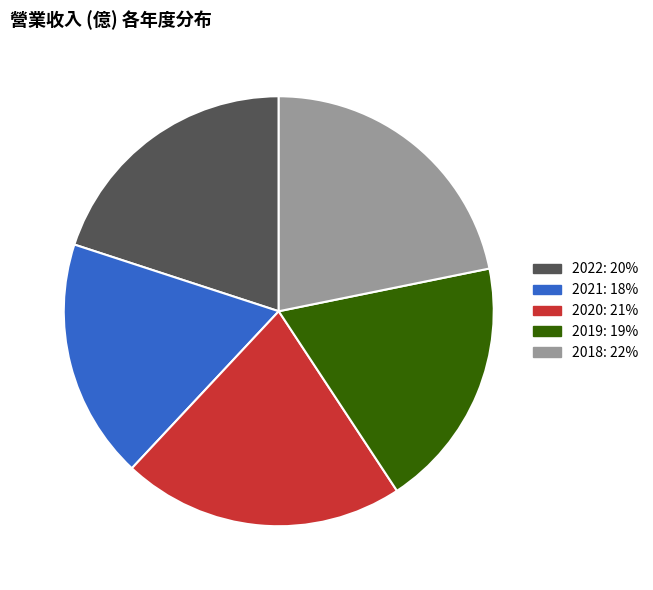

How many segments does this pie chart have?

5